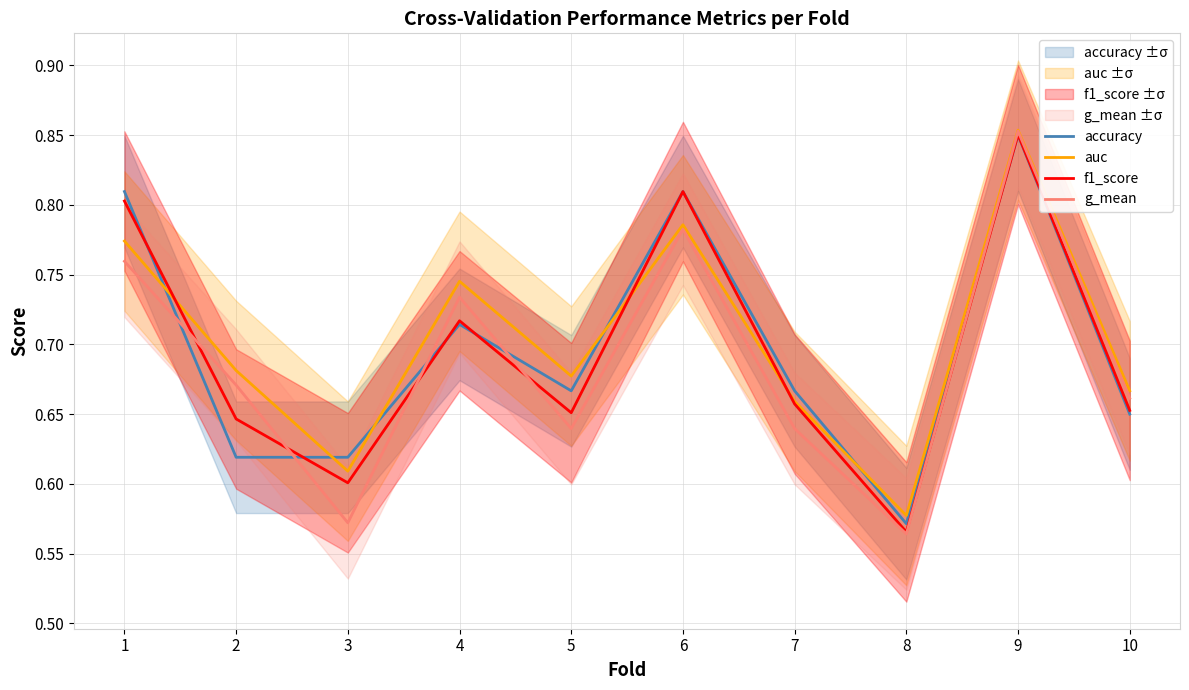

True or false: auc and g_mean intersect in this chart.

False